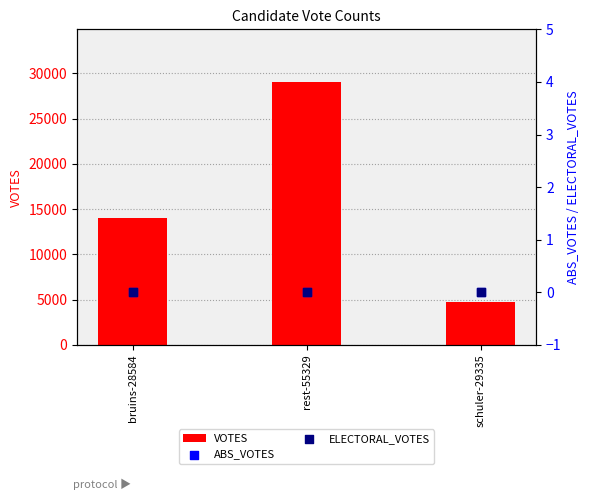

Which series contains the lowest Y value?

ABS_VOTES